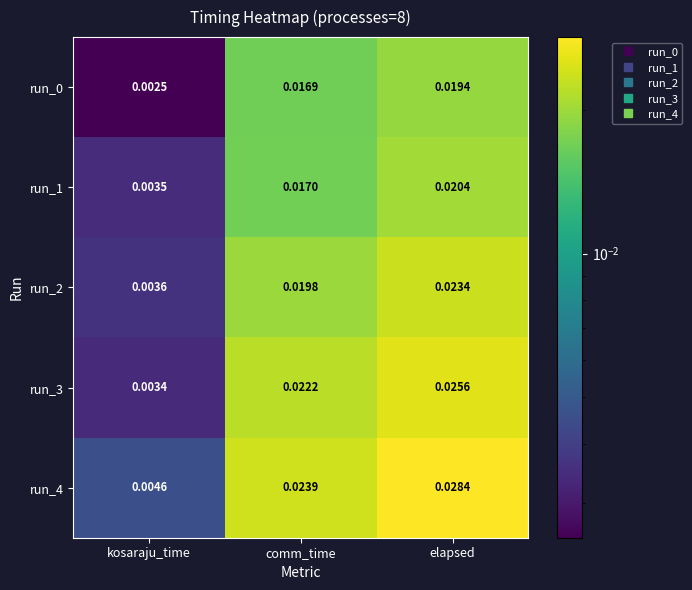

Is the value of run_4 at comm_time greater than the value of run_1 at elapsed?

Yes